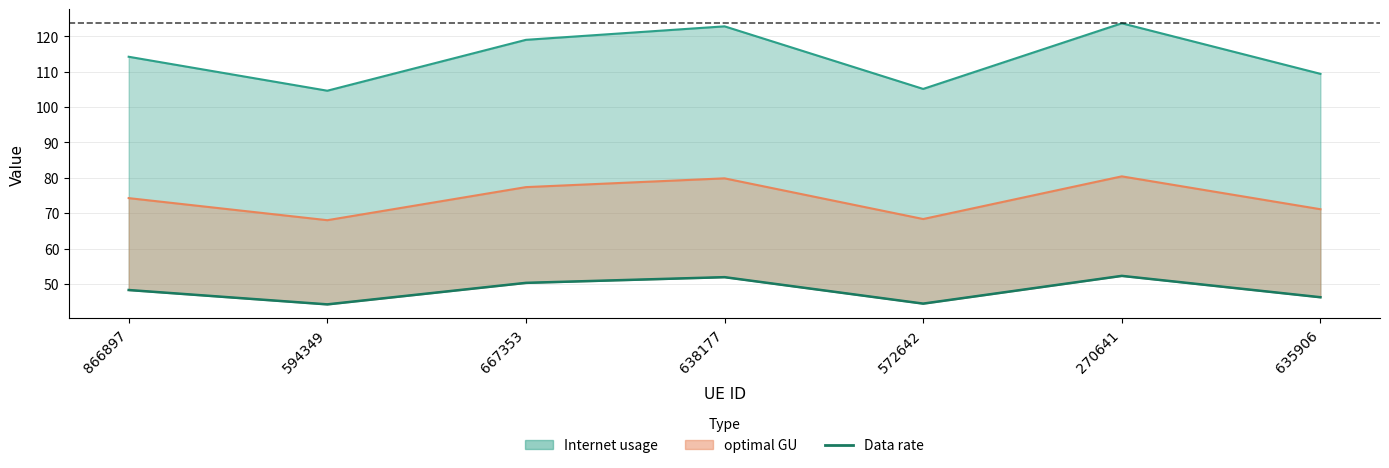

Rank the categories by value from highest to lowest.

270641, 638177, 667353, 866897, 635906, 572642, 594349